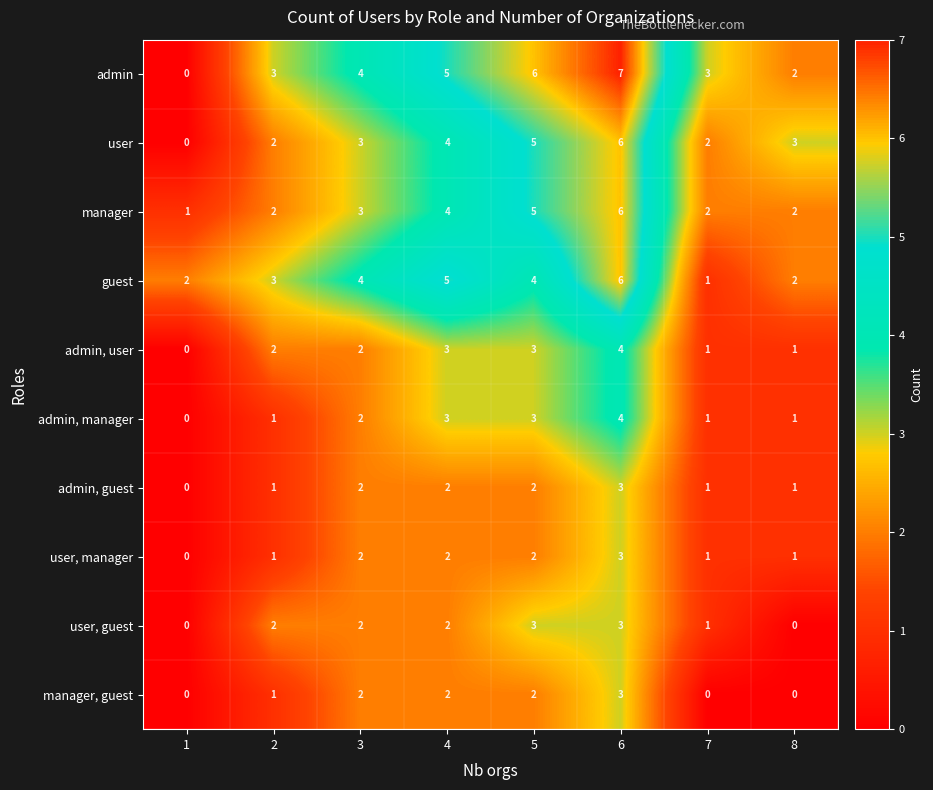

What is the difference between the second highest and second lowest values in the user, guest series?

3